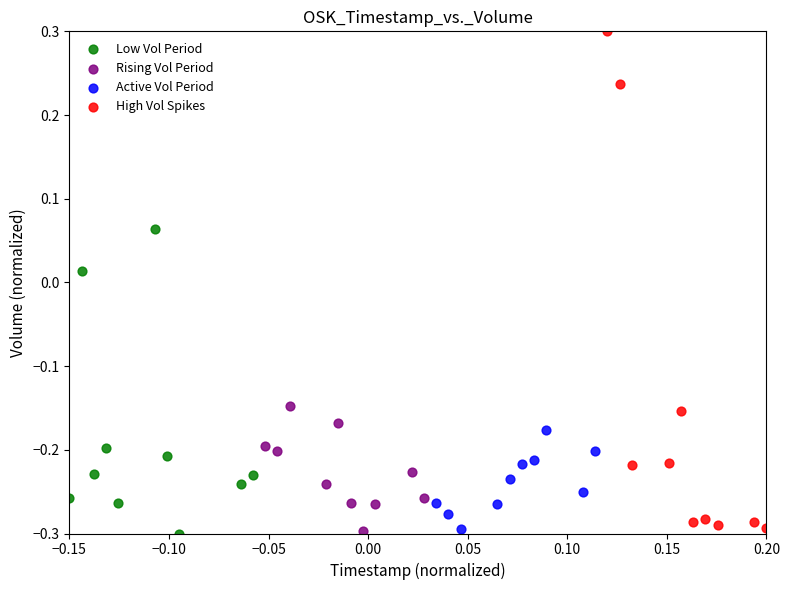

Which series has the widest spread of Y values?

High Vol Spikes